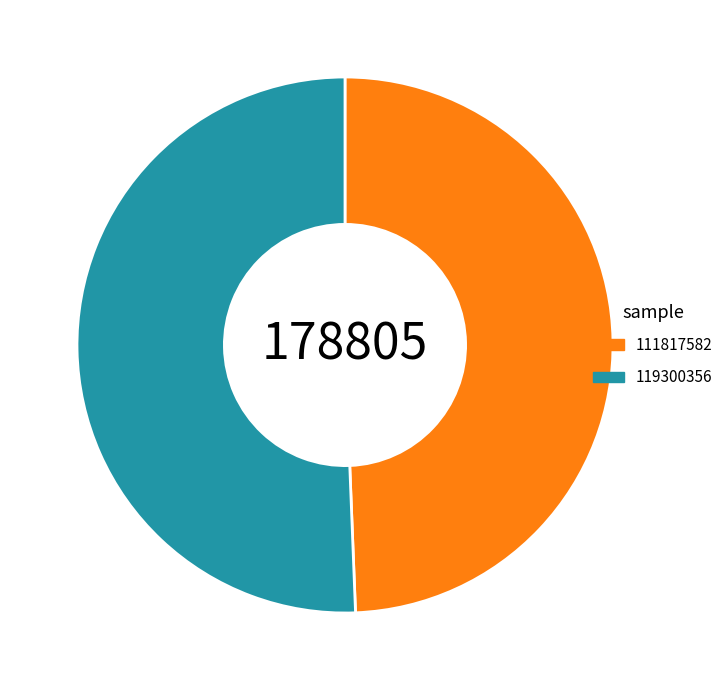

Combined, do 111817582 and 119300356 account for over 50%?

Yes